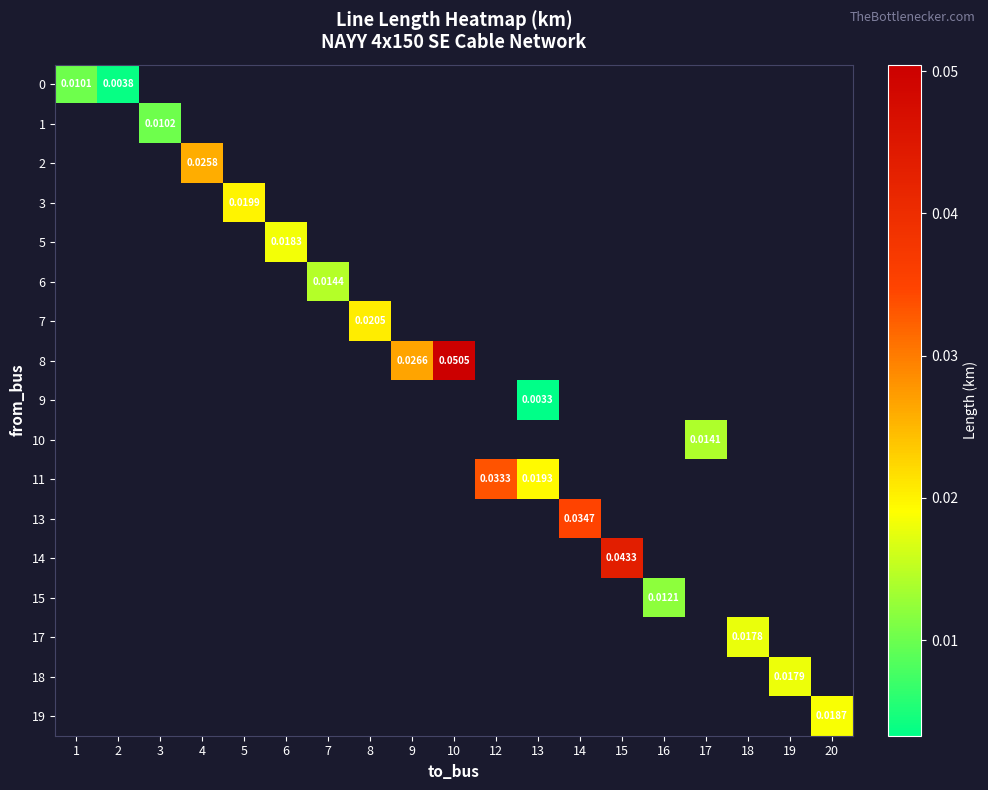

Which category has the highest value across all series?

10